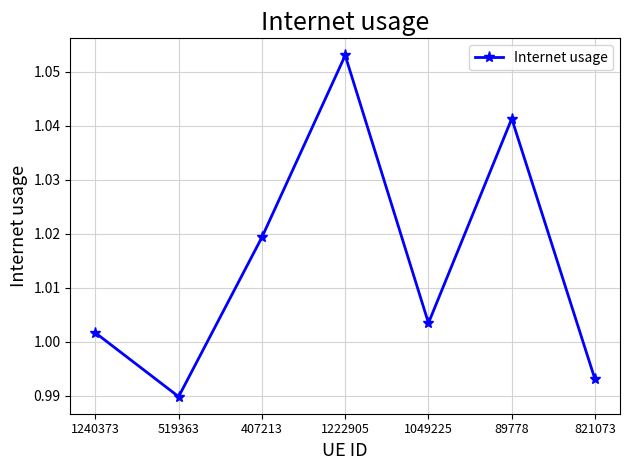

List the labels in order of value, smallest first.

519363, 821073, 1240373, 1049225, 407213, 89778, 1222905